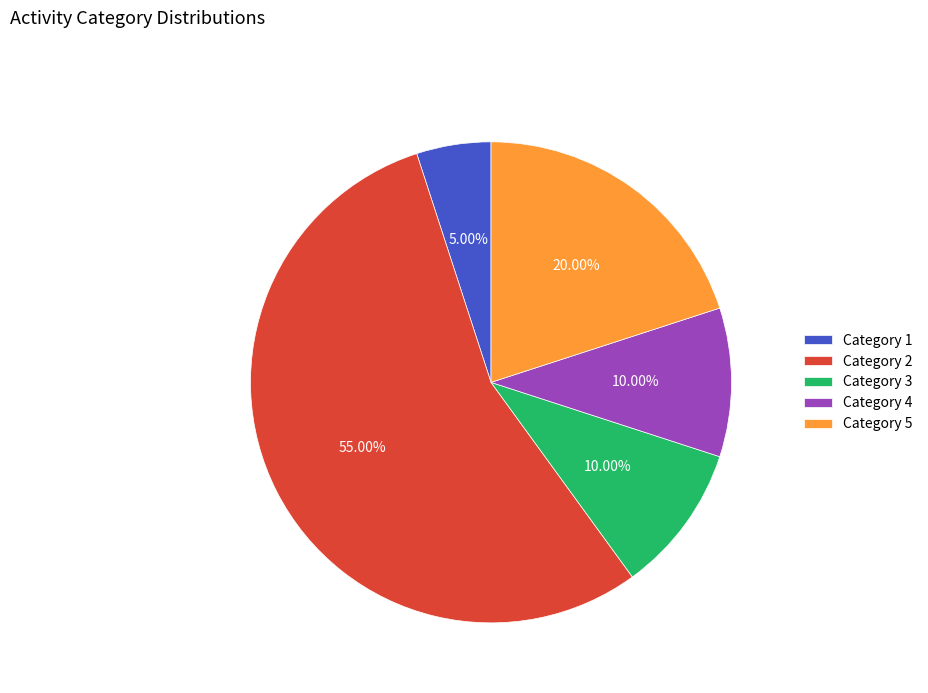

Which category has the biggest portion of the pie?

Category 2